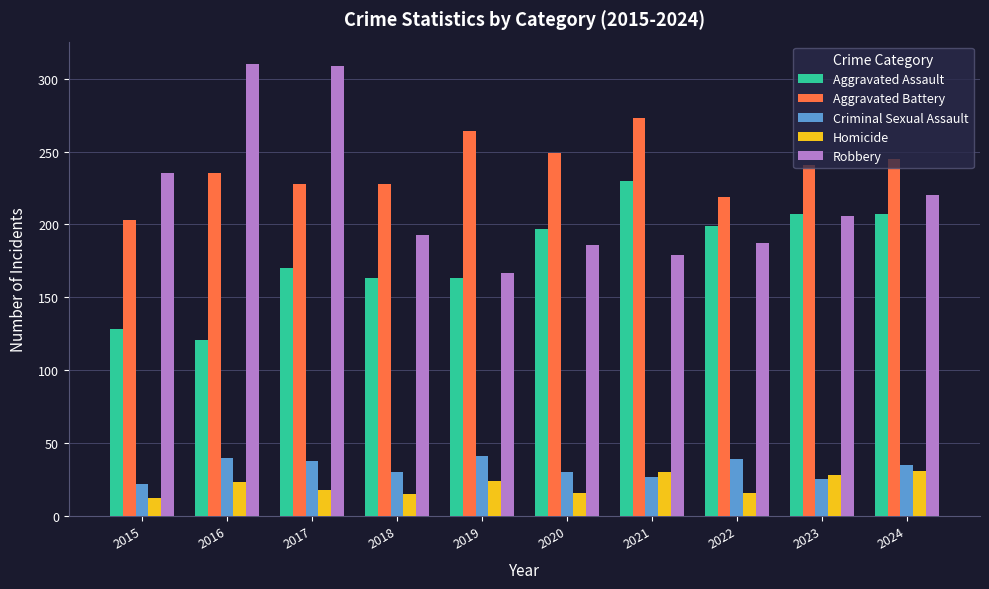

At 2019, list the series in order from smallest to largest.

Homicide, Criminal Sexual Assault, Aggravated Assault, Robbery, Aggravated Battery